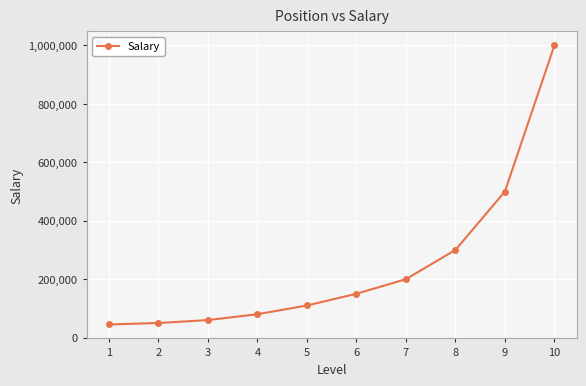

Count the number of data series in this chart.

1